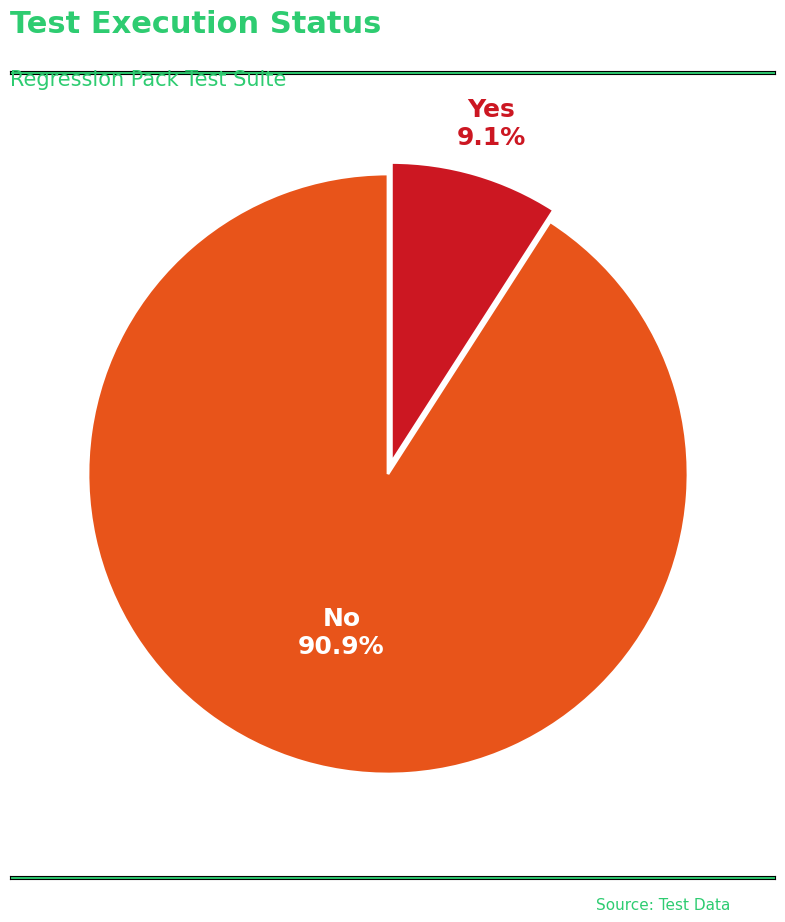

Does any single category account for the majority?

Yes